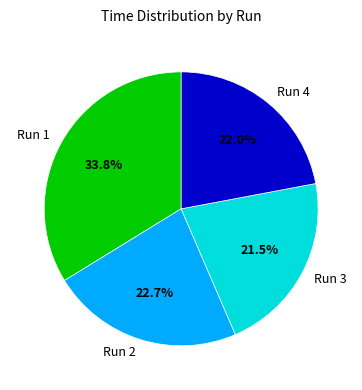

Does Run 2 represent more than half of the total?

No